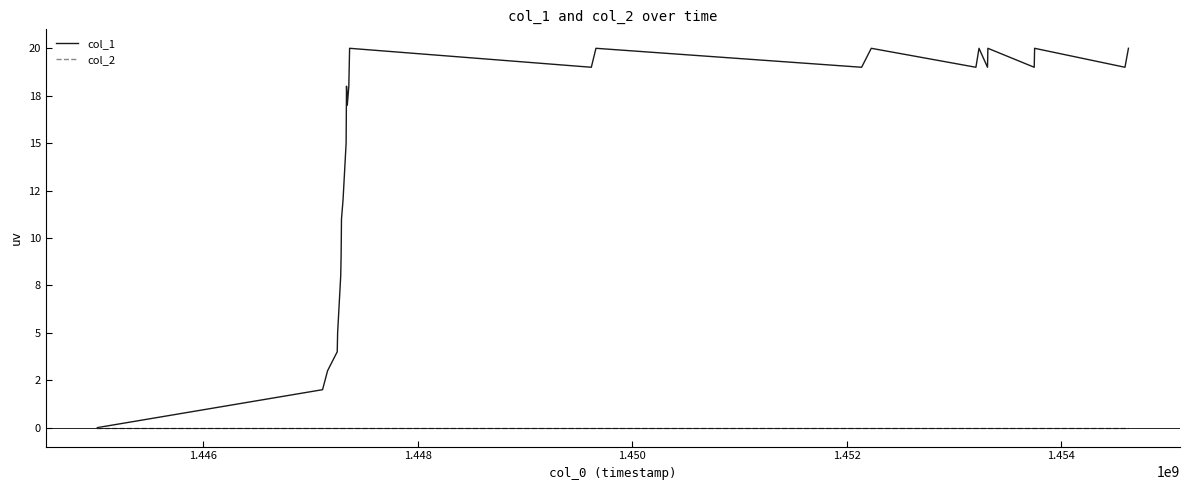

Does the chart display data point markers on the line(s)?

No